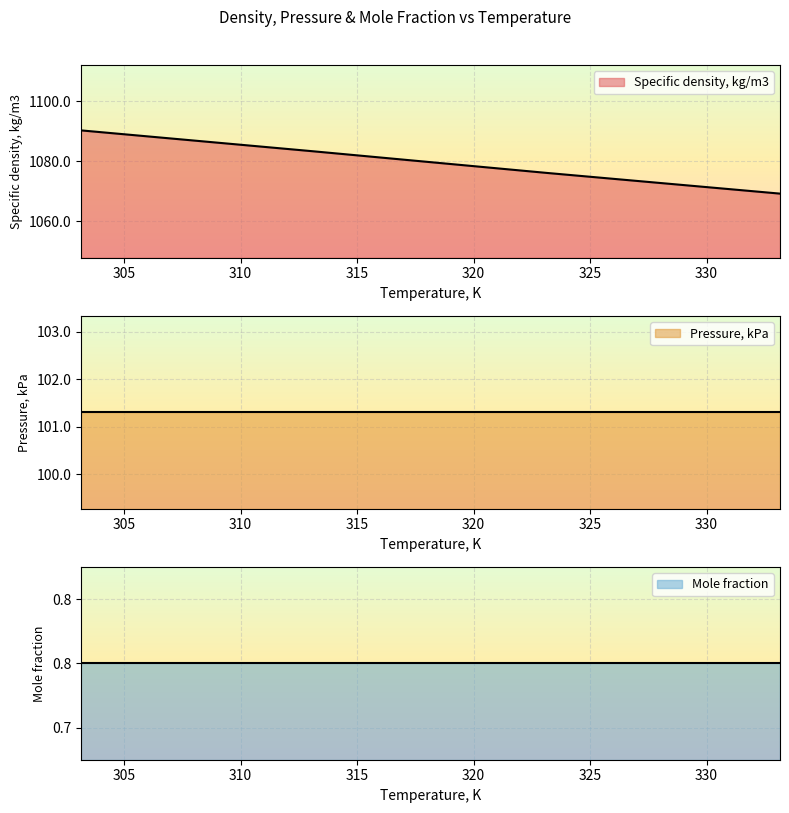

How many distinct data groups are displayed?

3